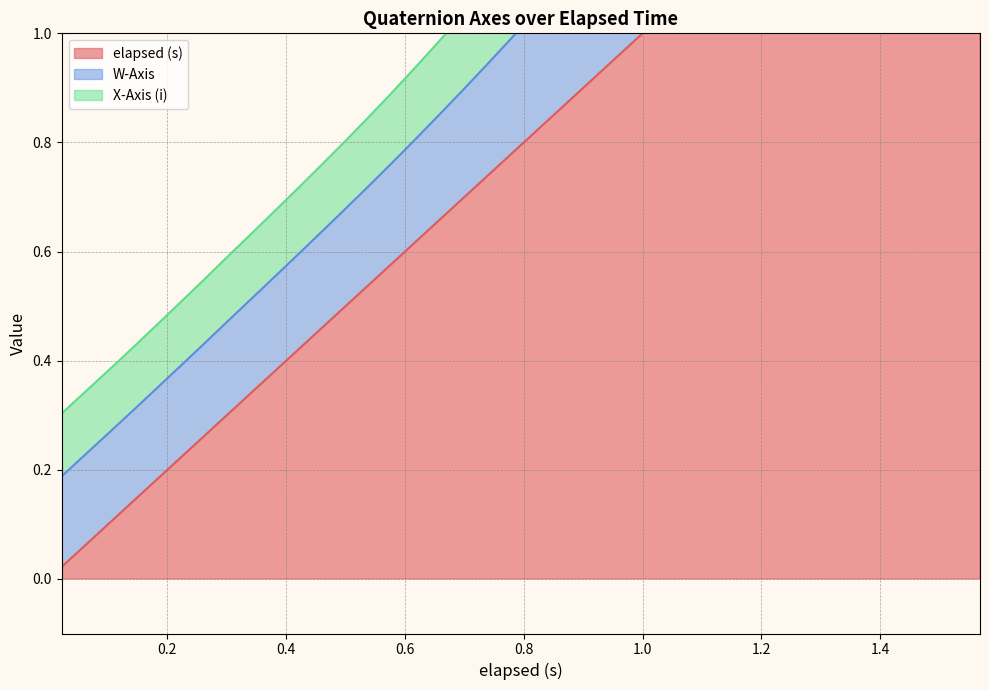

Which series has the widest spread of values?

elapsed (s)